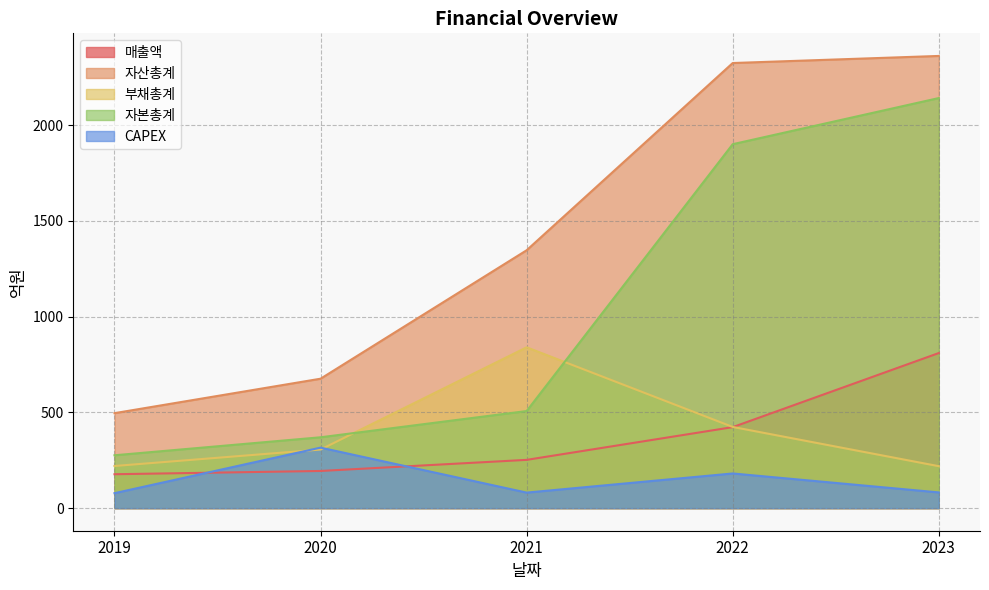

How many data points in 자본총계 are less than 507?

2